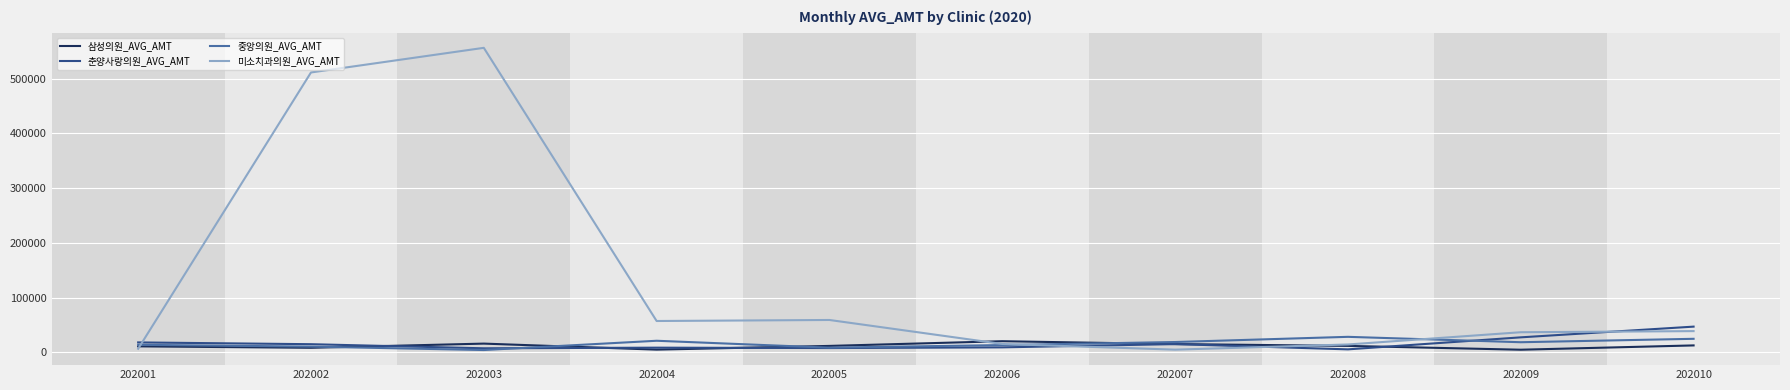

What is the difference between the maximum and minimum values in the 미소치과의원_AVG_AMT series?

551200